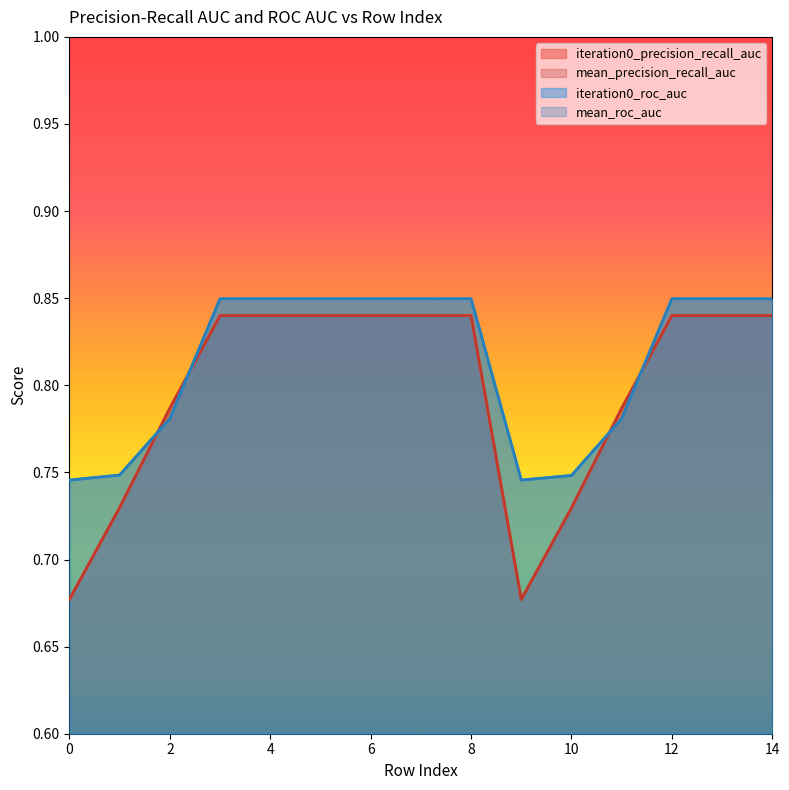

What value does the iteration0_roc_auc series have at 3?

0.8